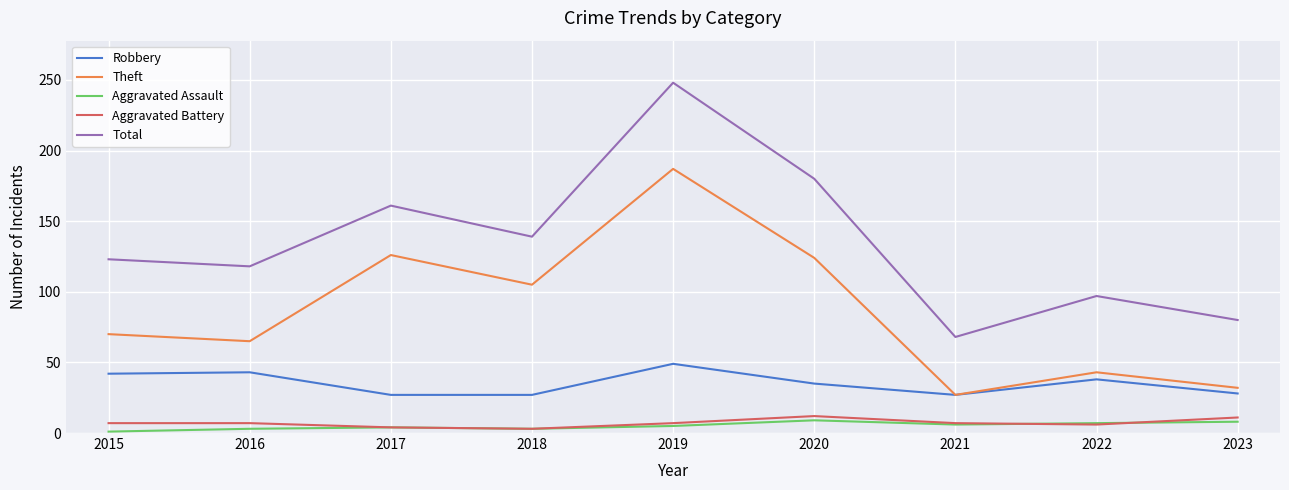

In Aggravated Assault, how many points are lower than both neighbors (excluding endpoints)?

2